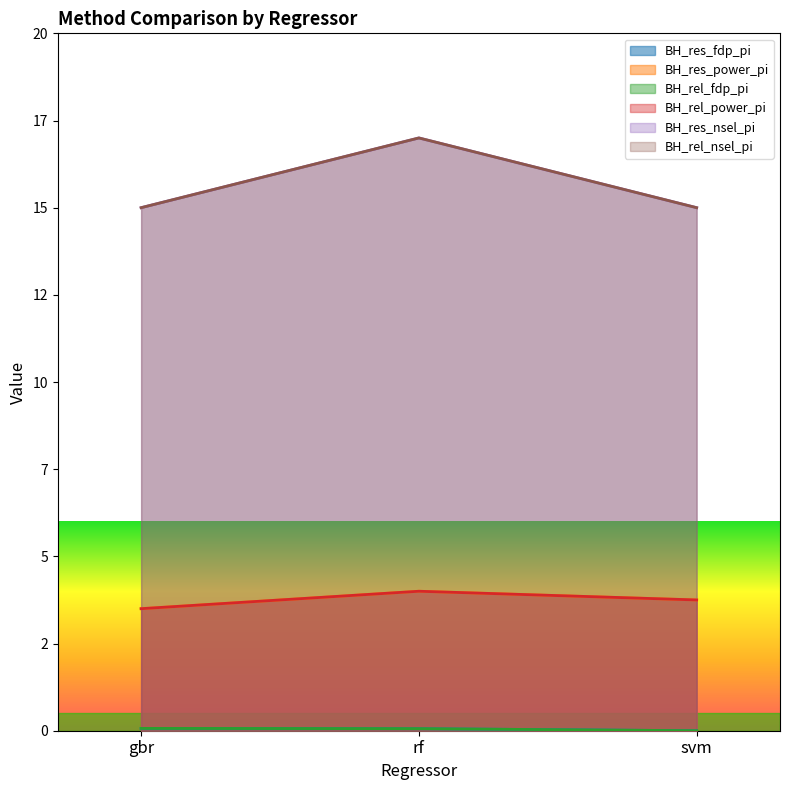

Between svm and gbr, which is larger?

gbr